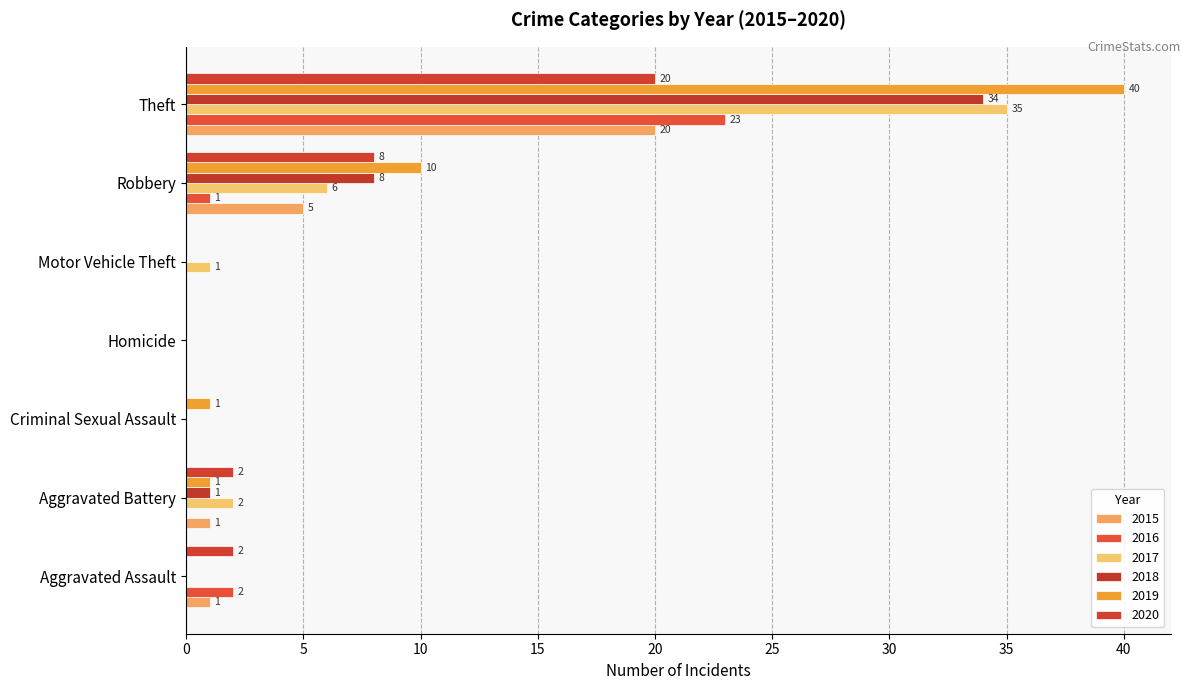

How many values in 2015 are above zero?

4